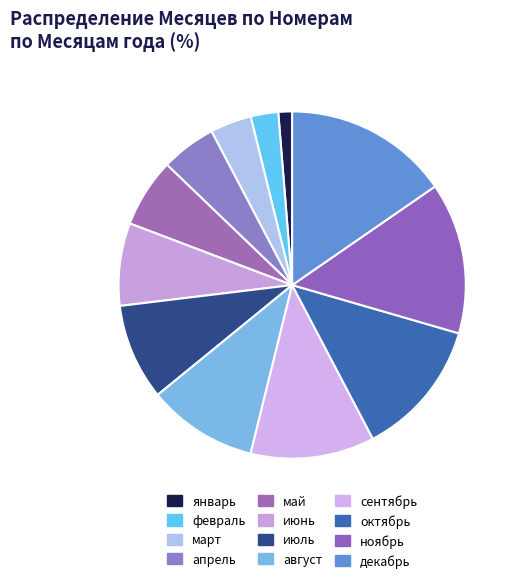

What is the change in value from март to октябрь?

+7